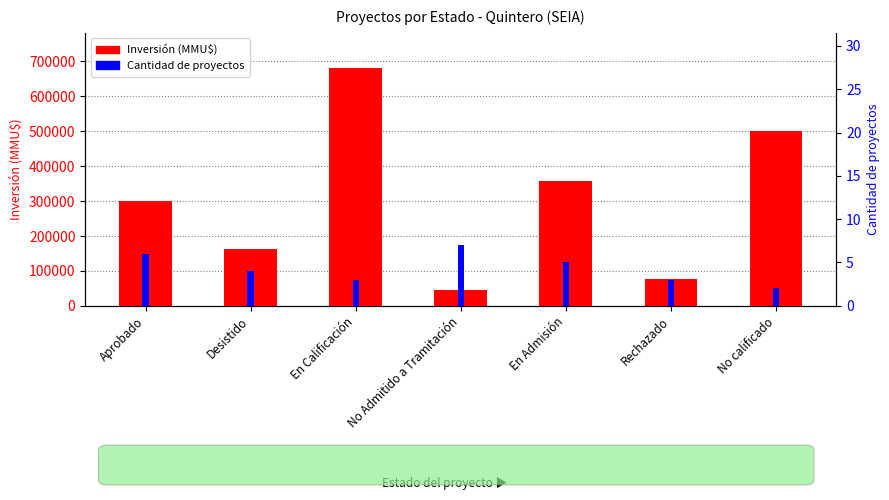

What position from the left is No Admitido a Tramitación?

4